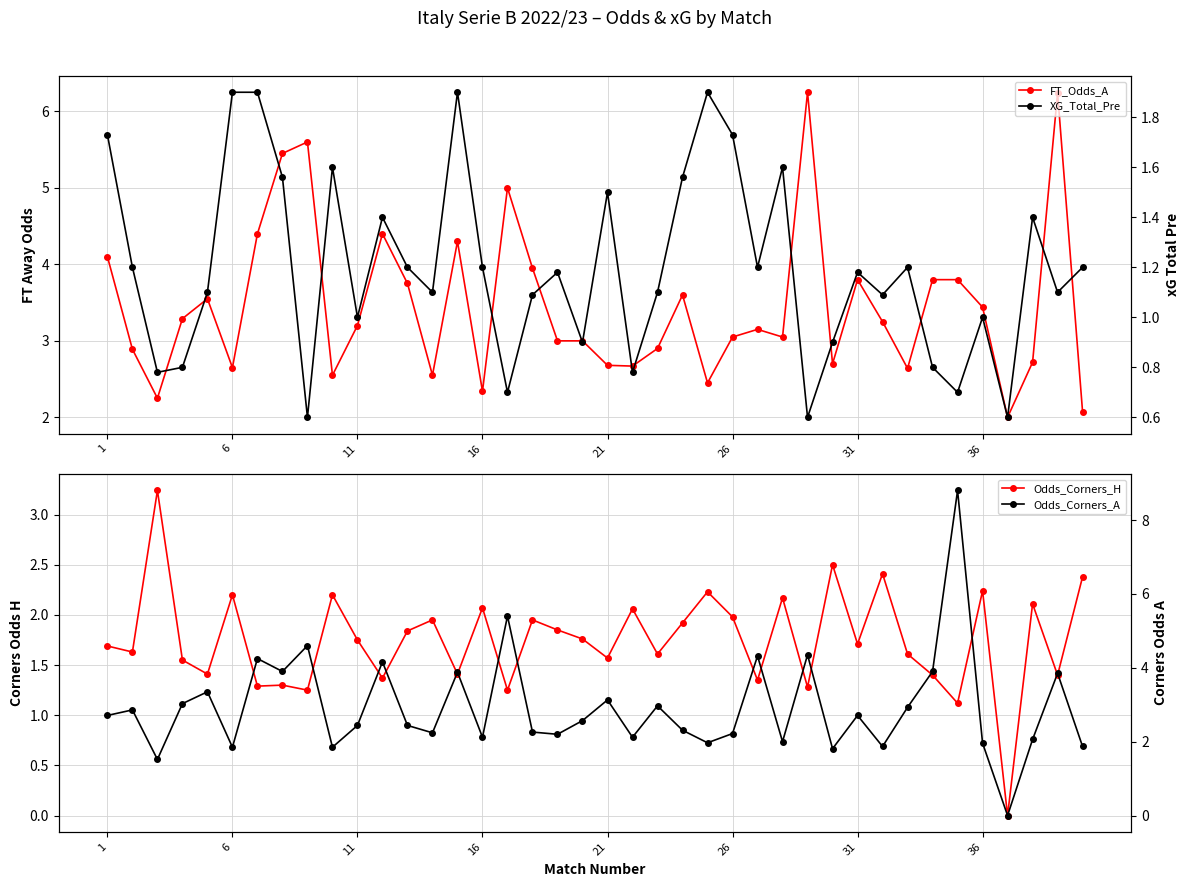

What is the difference between the second highest and second lowest values in the XG_Total_Pre series?

1.3